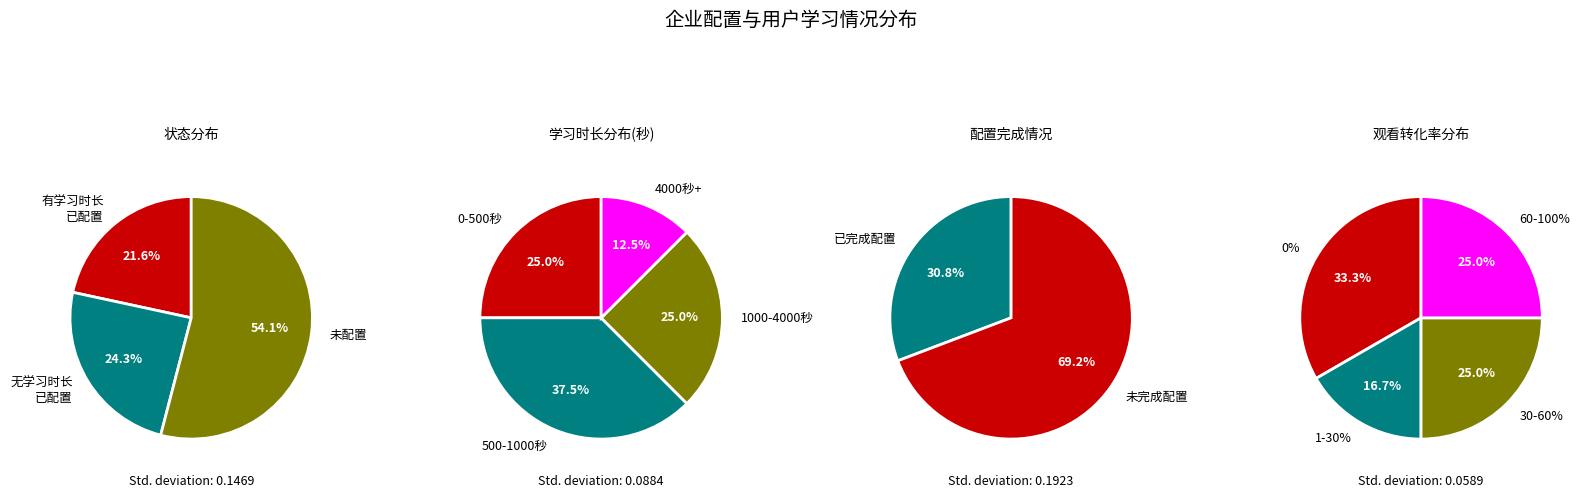

Do 6 and 1 together represent more than half of the pie?

No